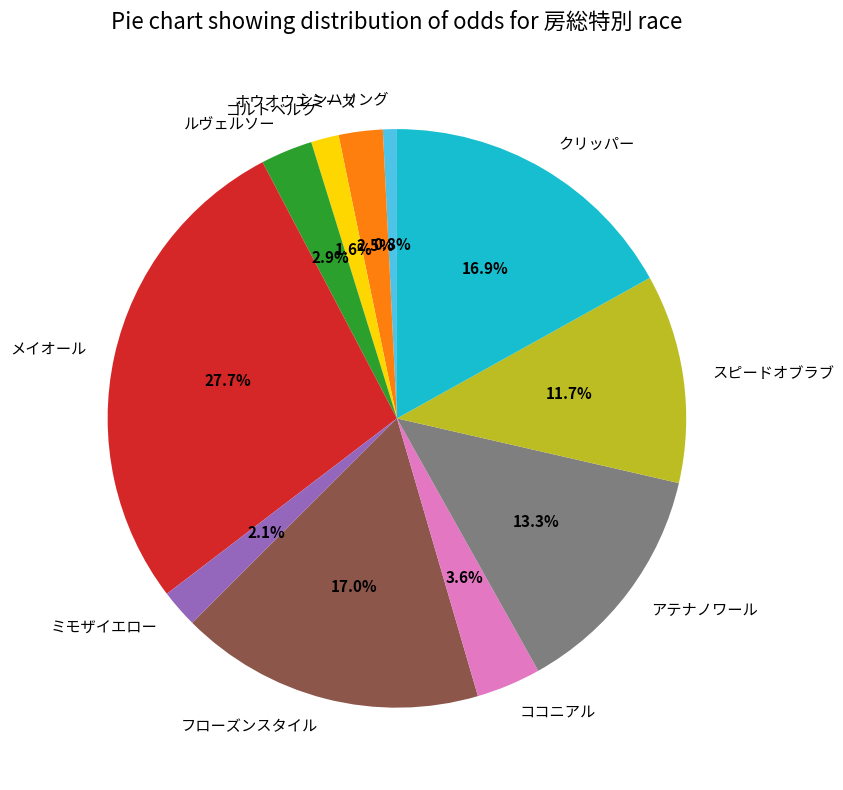

To the nearest percent, what is the combined percentage of ホウオウエミーズ and アテナノワール?

16%